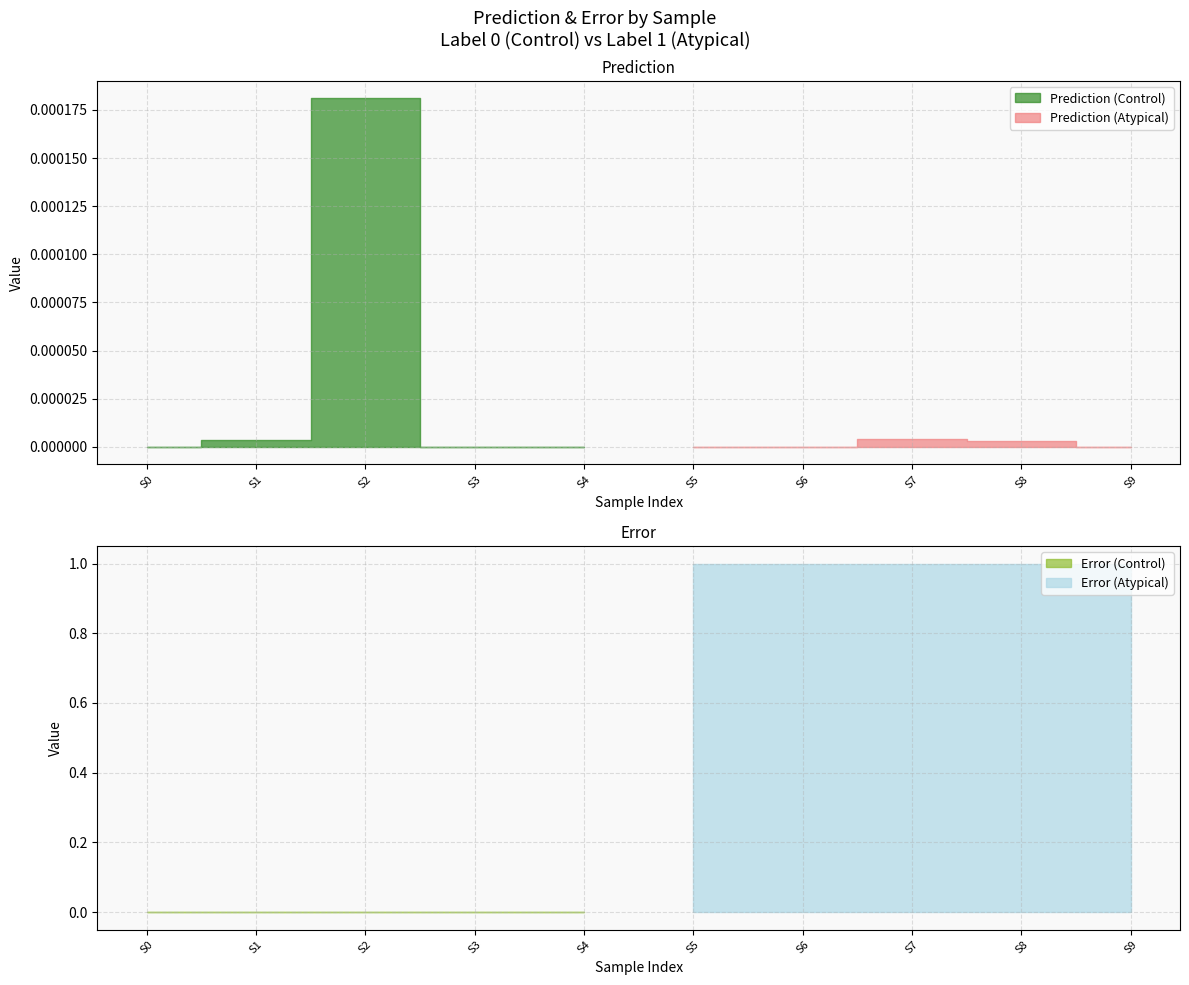

How many intersections are there between Error (Control) and Prediction (Atypical)?

1